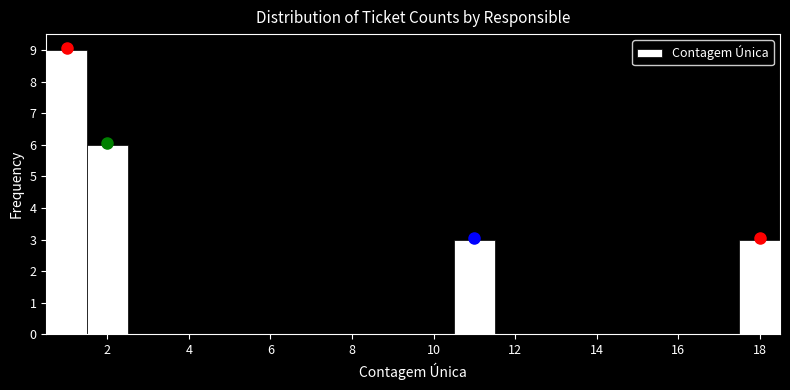

Reading left to right, list every bar in this chart as the range it spans on the x-axis followed by its height. Neither the bar edges nor the heights are printed on the chart, so give them approximately, as read against the axes.

0.5 to 1.5: 9
1.5 to 2.5: 6
2.5 to 3.5: 0
3.5 to 4.5: 0
4.5 to 5.5: 0
5.5 to 6.5: 0
6.5 to 7.5: 0
7.5 to 8.5: 0
8.5 to 9.5: 0
9.5 to 10.5: 0
10.5 to 11.5: 3
11.5 to 12.5: 0
12.5 to 13.5: 0
13.5 to 14.5: 0
14.5 to 15.5: 0
15.5 to 16.5: 0
16.5 to 17.5: 0
17.5 to 18.5: 3